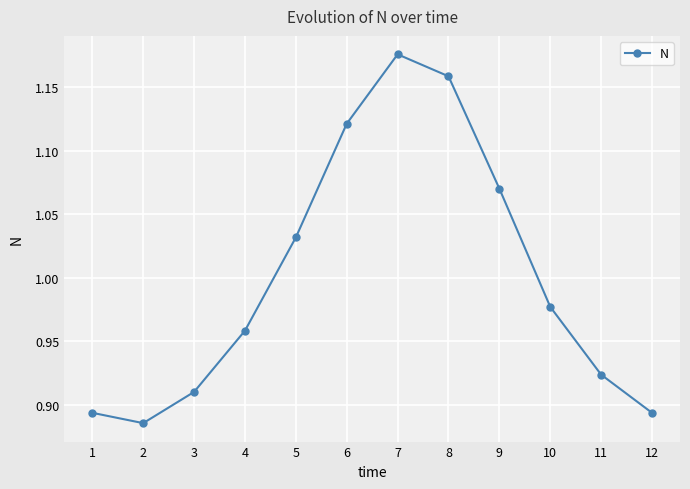

How many points are lower than both their immediate neighbors (excluding endpoints)?

1